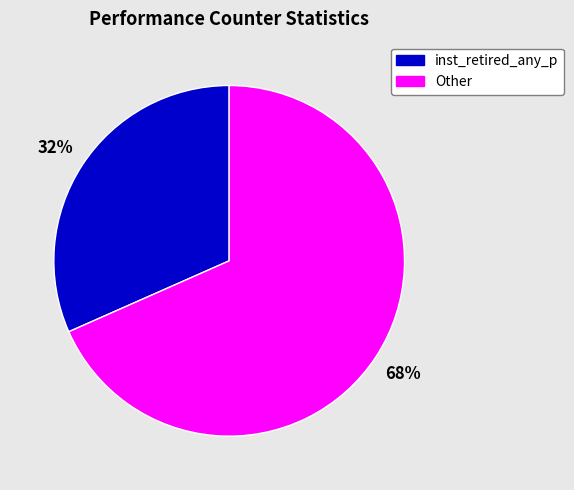

How many segments does this pie chart have?

2